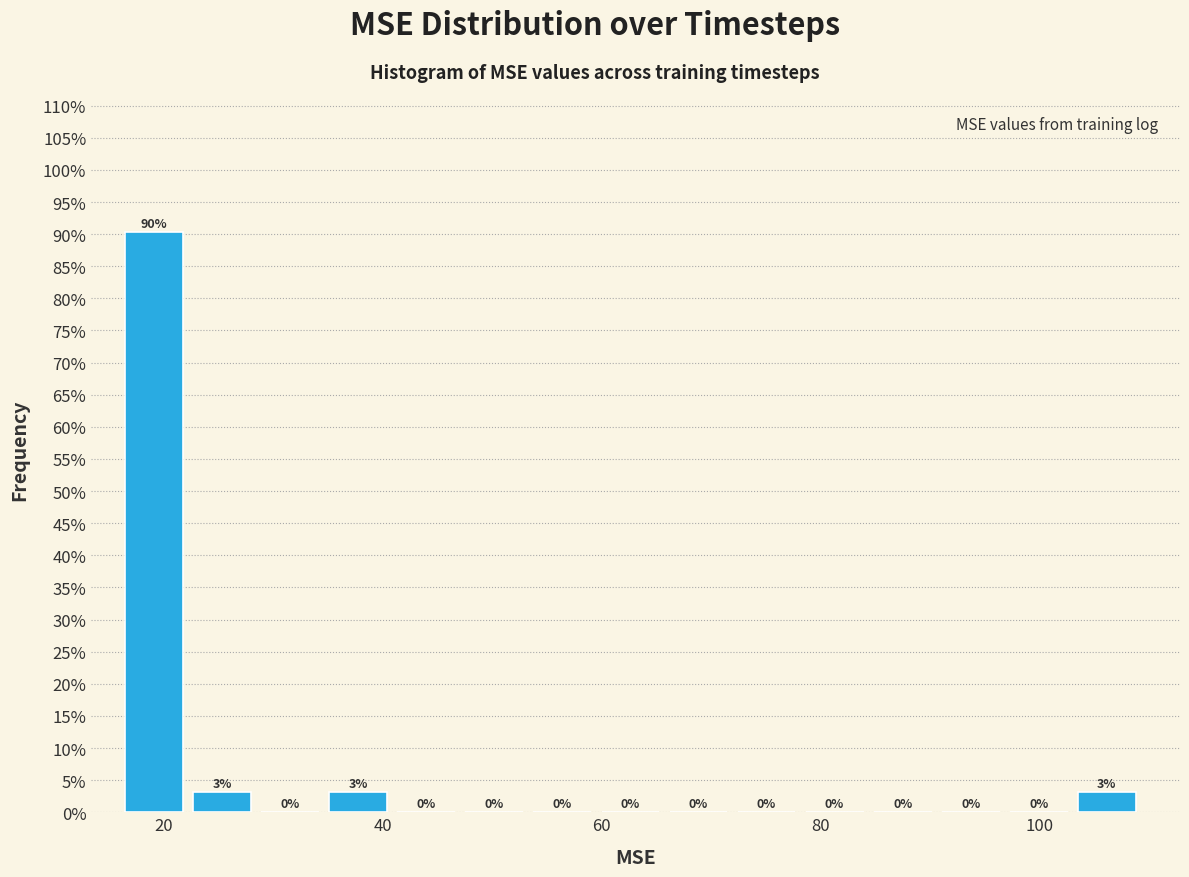

Read against the x-axis, roughly where is the centre of the tallest bar?

20